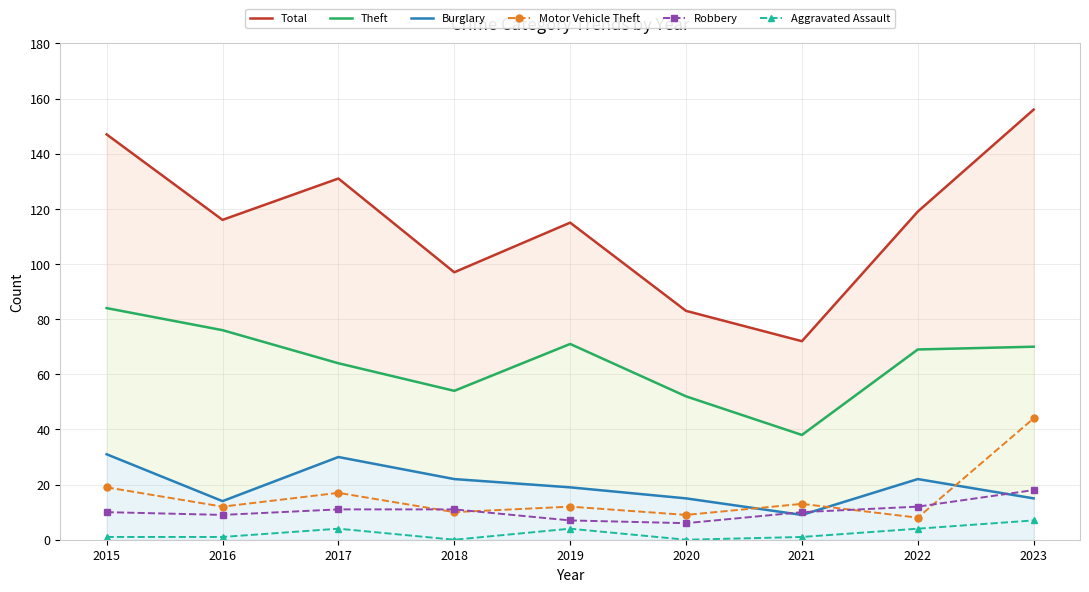

What is the difference between the Aggravated Assault values at 2017 and 2021?

3